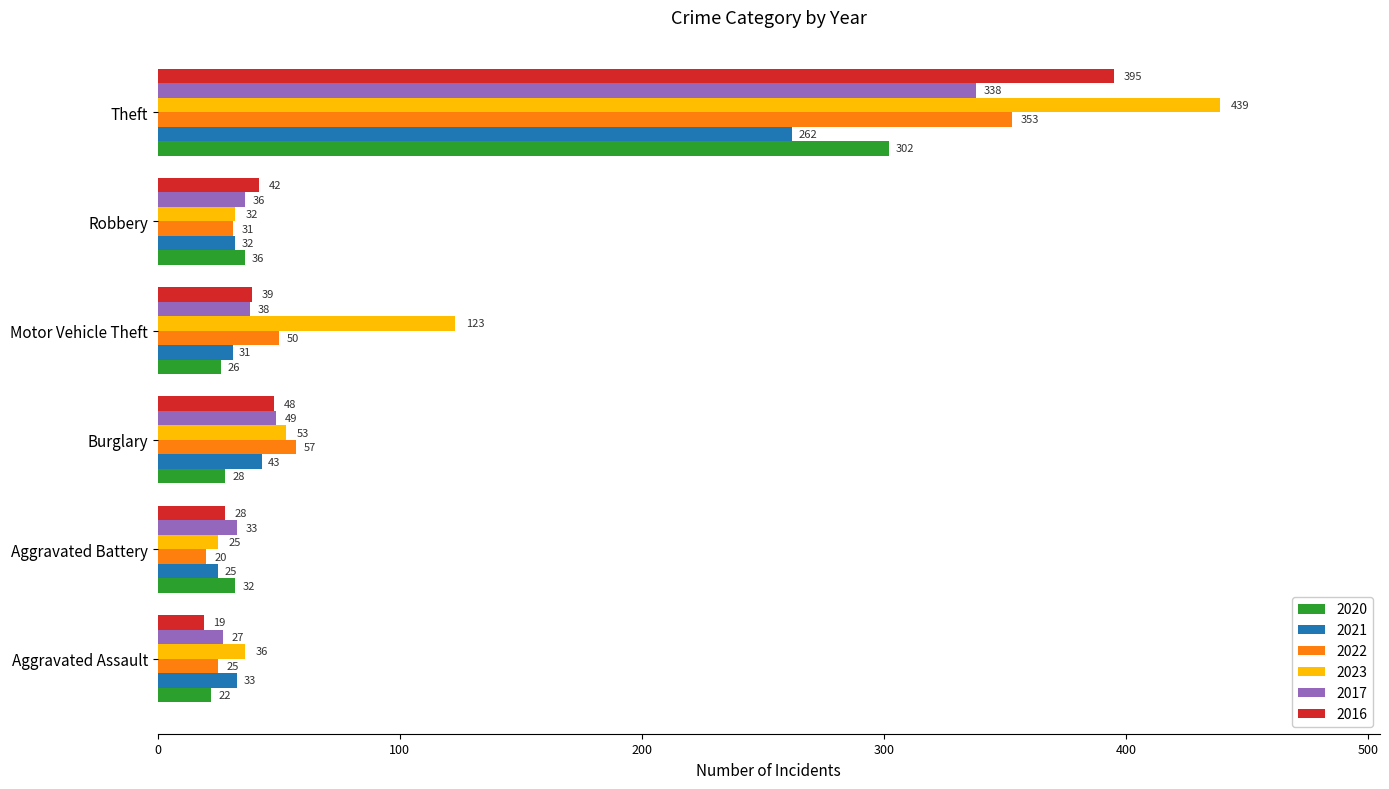

At which label is 2023 closest to 232?

Motor Vehicle Theft